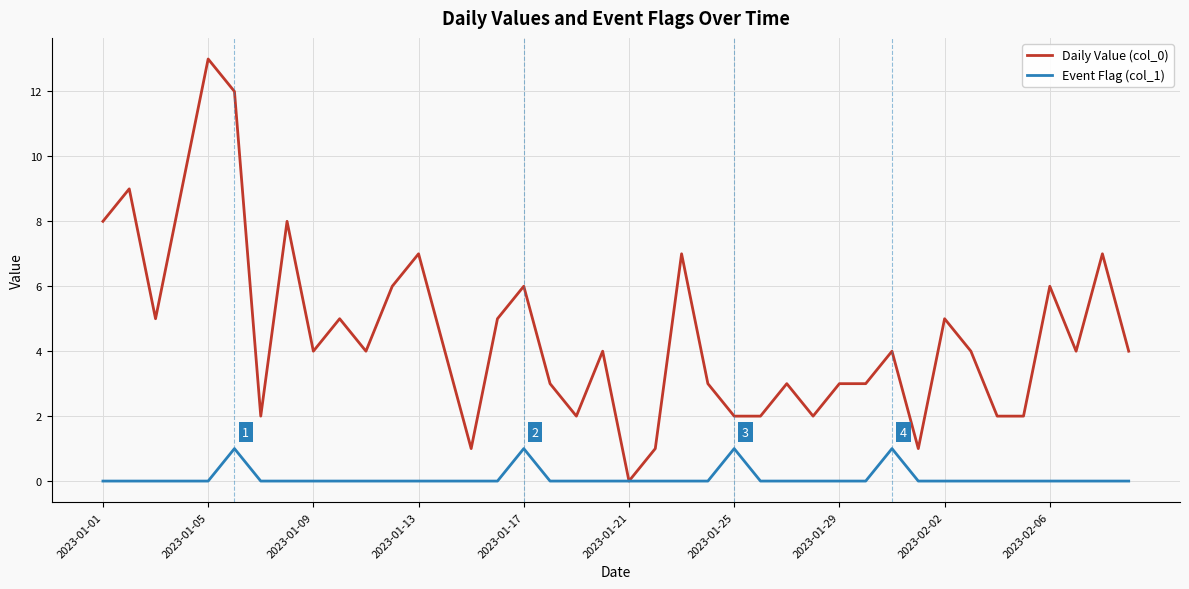

How many series are shown in this chart?

2